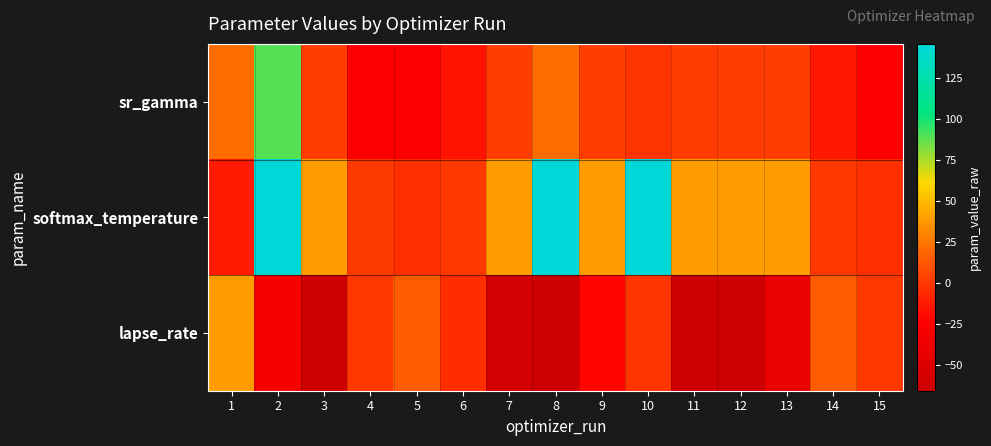

Which has a higher value, 8 or 4?

8